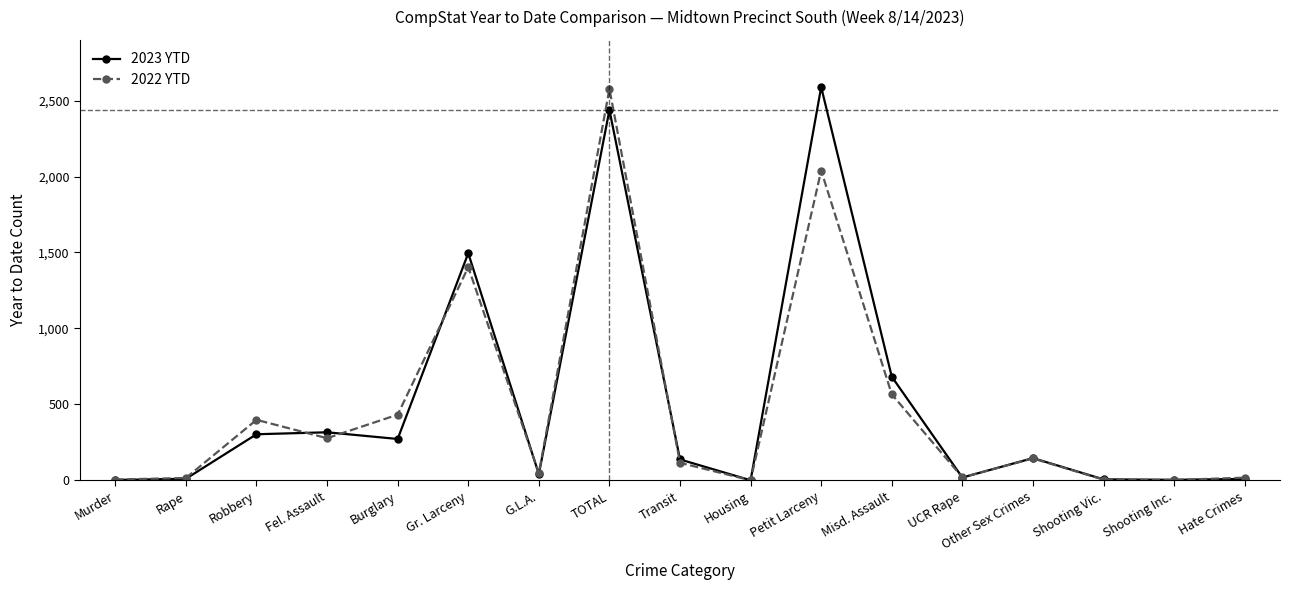

True or false: 2022 YTD has a value of 2577 at TOTAL.

True